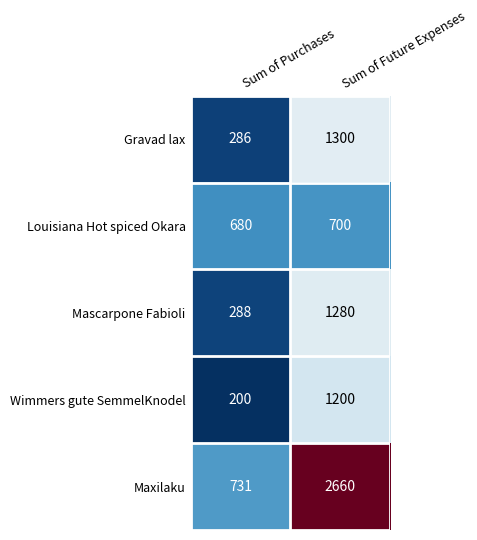

What is the total value across all series at Sum of Purchases?

2185